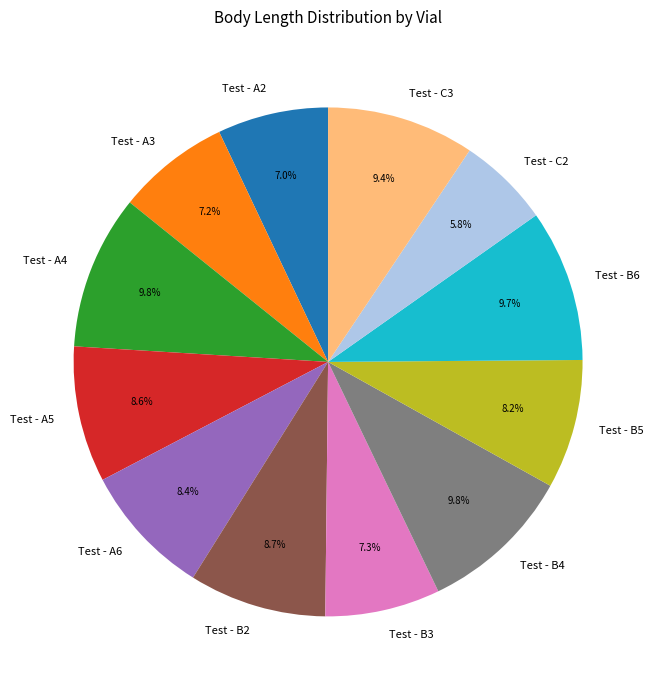

Is there a majority slice in this chart?

No